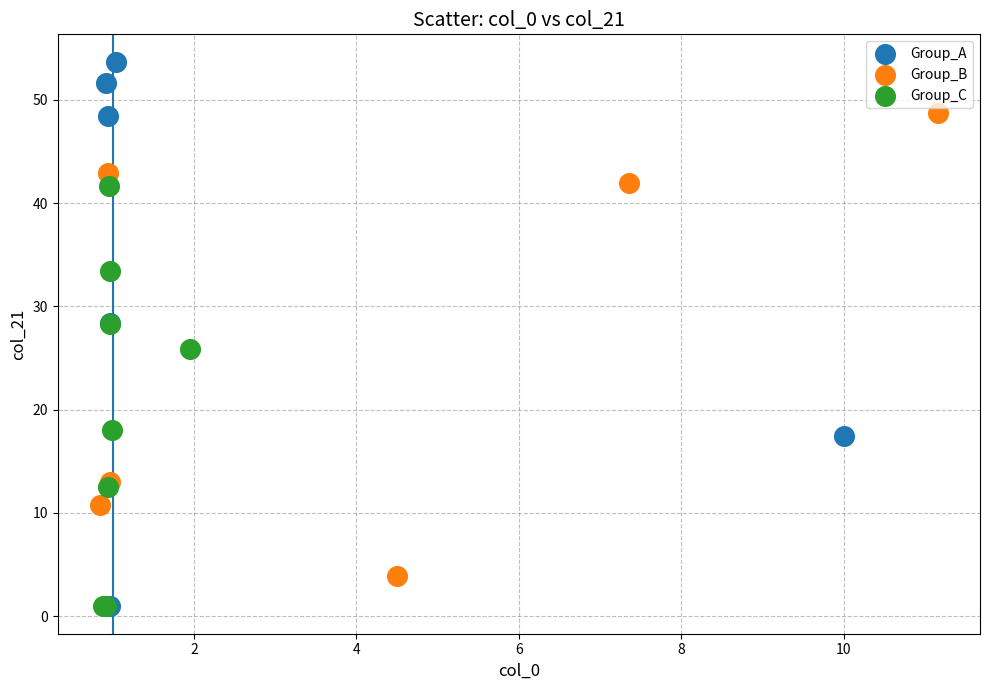

Which series reaches the maximum Y coordinate?

Group_A